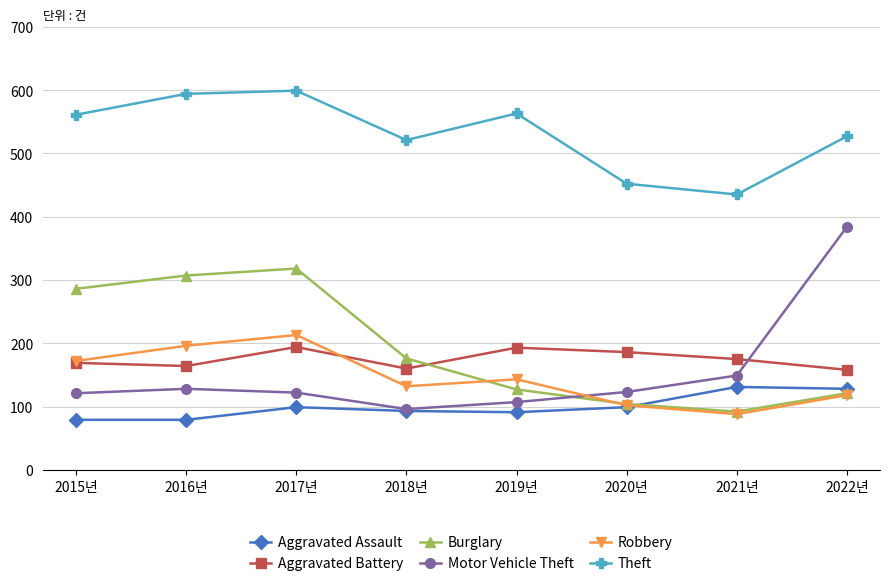

What is the value of the Aggravated Battery point at the 2nd from the left?

164